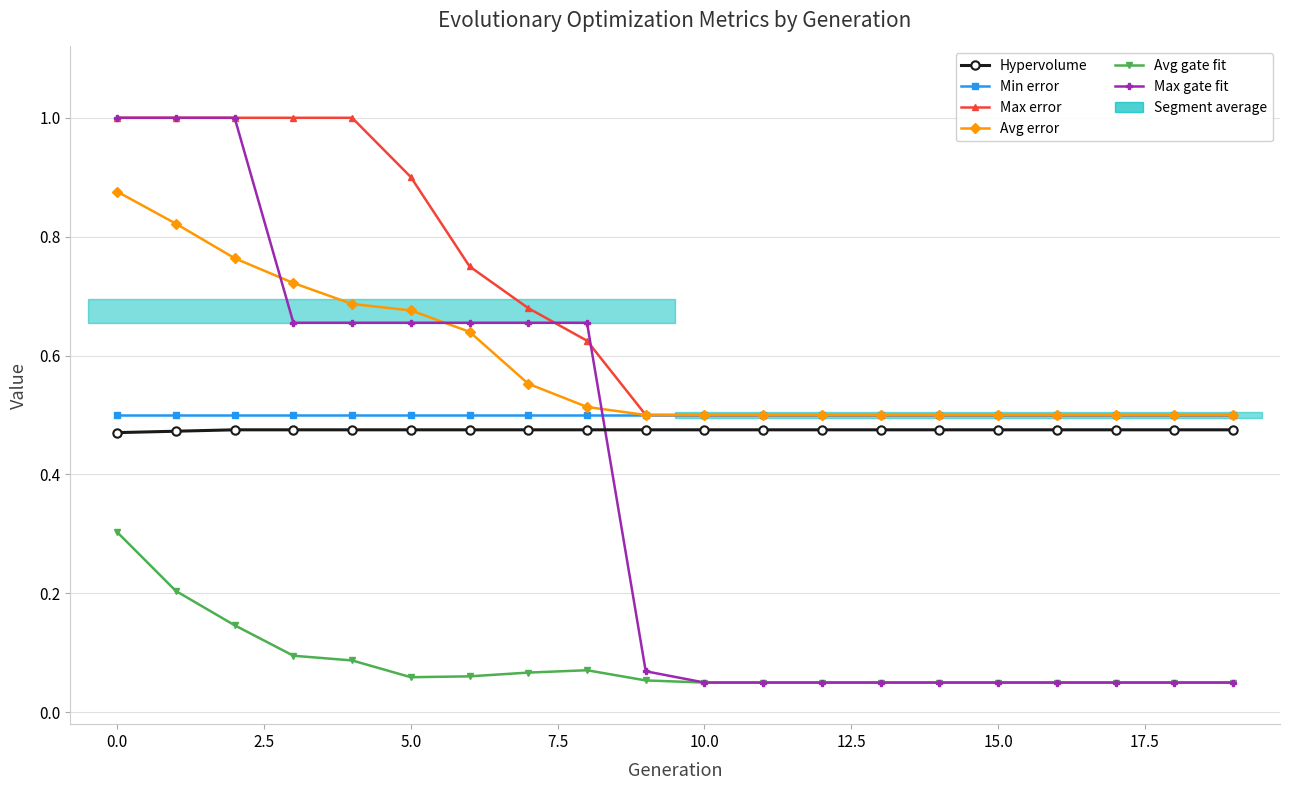

What is the total value across all series at 7.5?

3.4